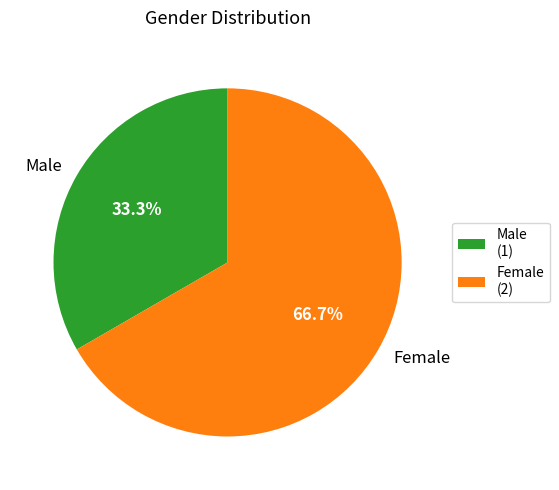

What portion of the pie excludes Male?

66.7%